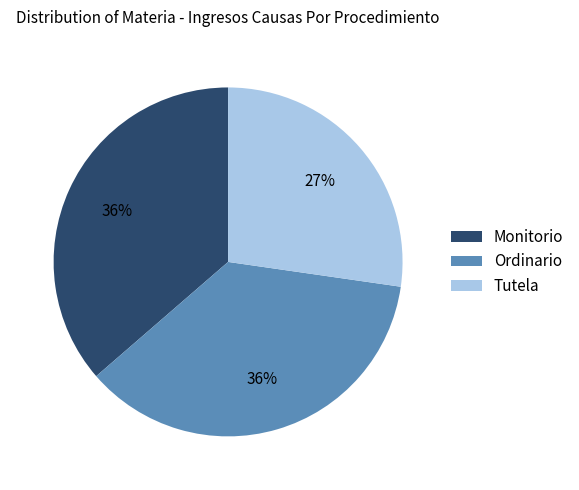

What is the ratio of the value at Monitorio to the value at Tutela?

1.3